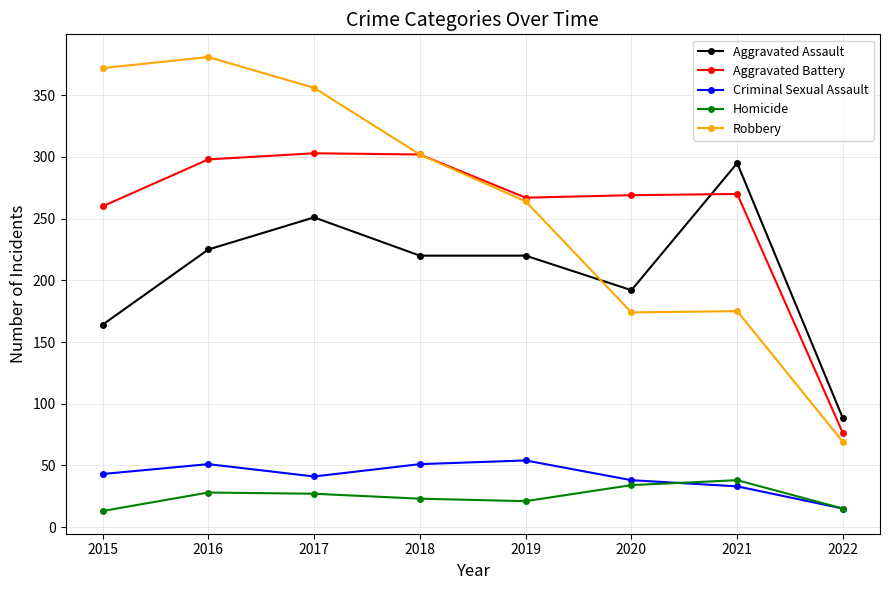

What is the total value across all series at 2015?

852